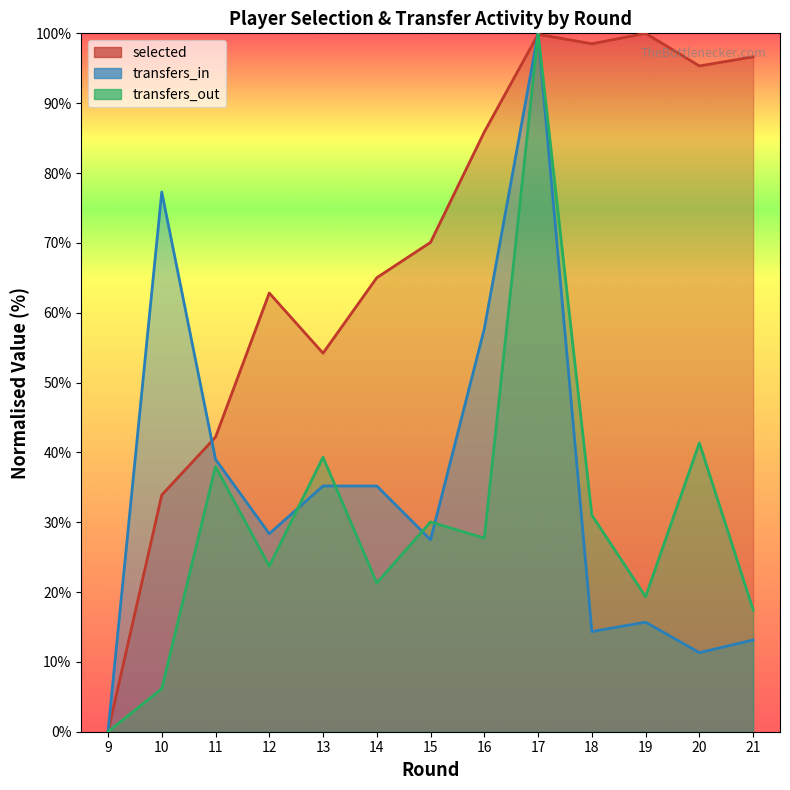

How many interior local peaks does the transfers_out series have?

5